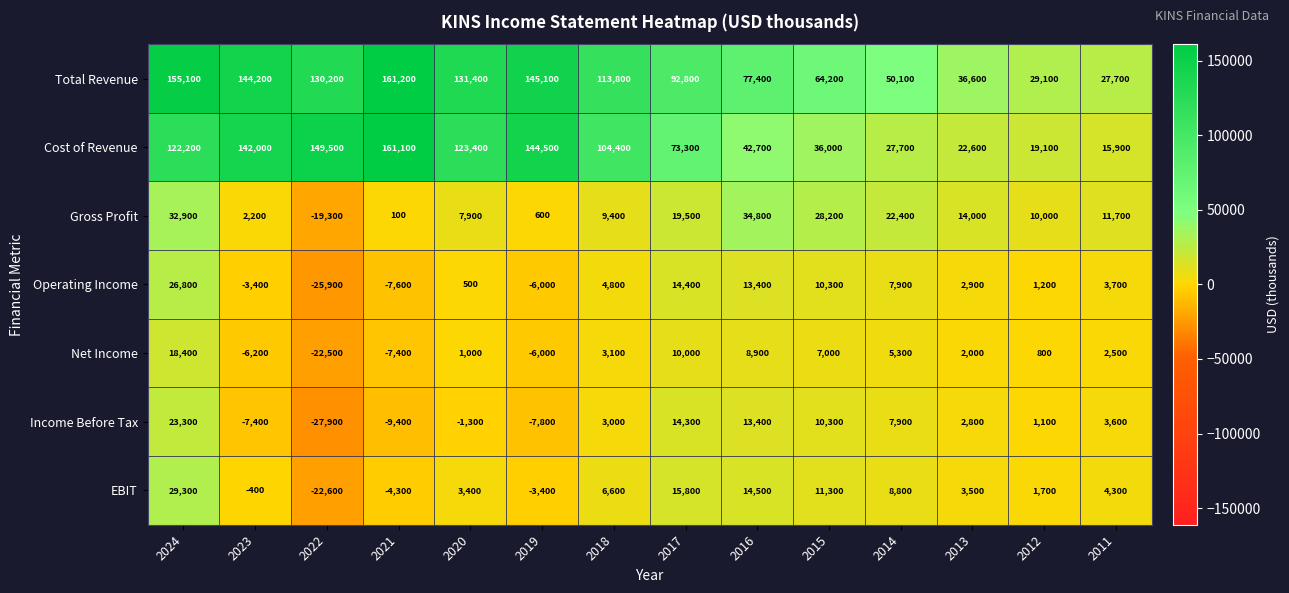

List the labels in order of Gross Profit value, smallest first.

2022, 2021, 2019, 2023, 2020, 2018, 2012, 2011, 2013, 2017, 2014, 2015, 2024, 2016